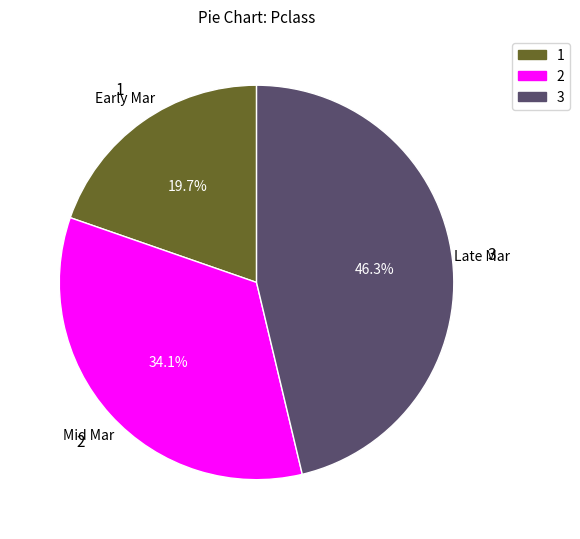

Is there any slice that represents more than half of the pie?

No